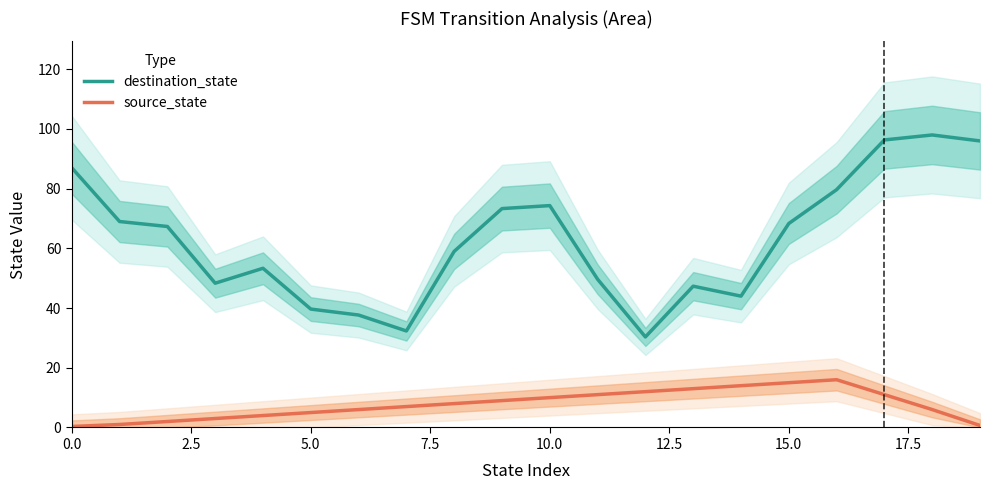

True or false: destination_state and source_state cross at least once.

False